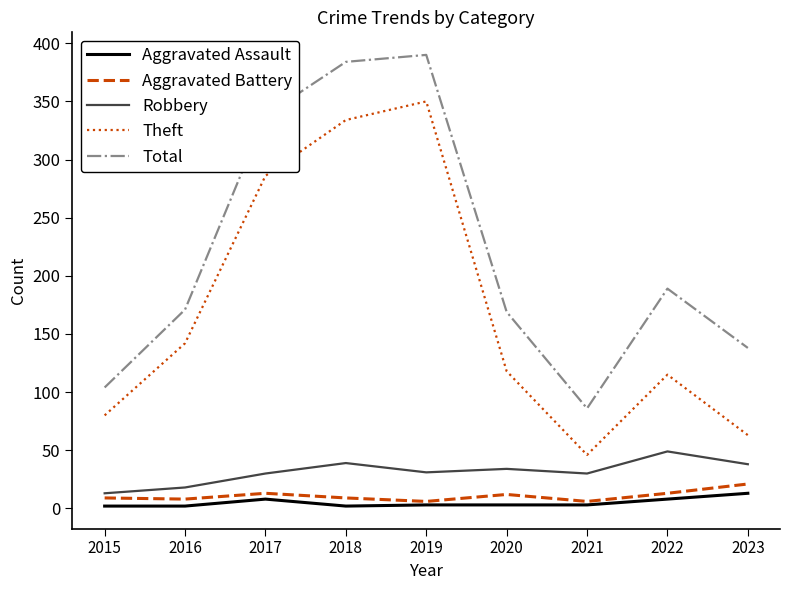

At which label is Theft closest to 198?

2016